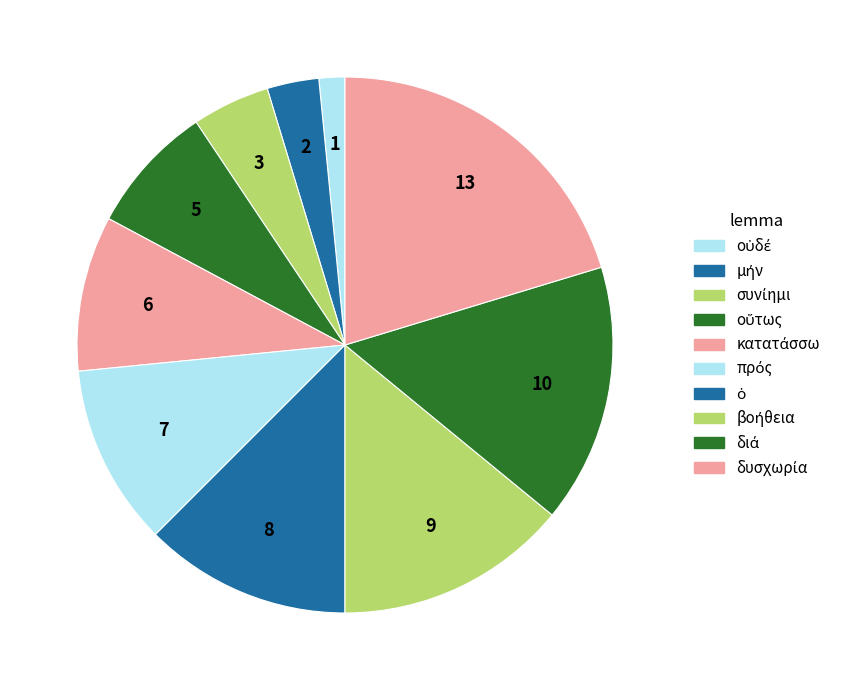

What is the change in value from βοήθεια to διά?

+1